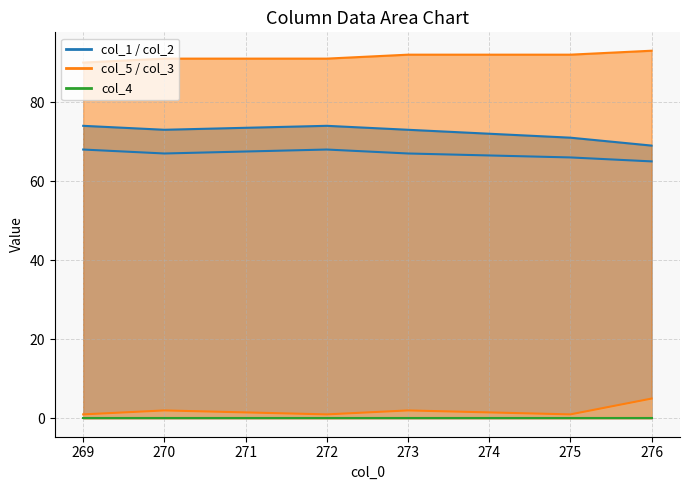

The value of col_5 at 275.0 is 144. True or false?

False